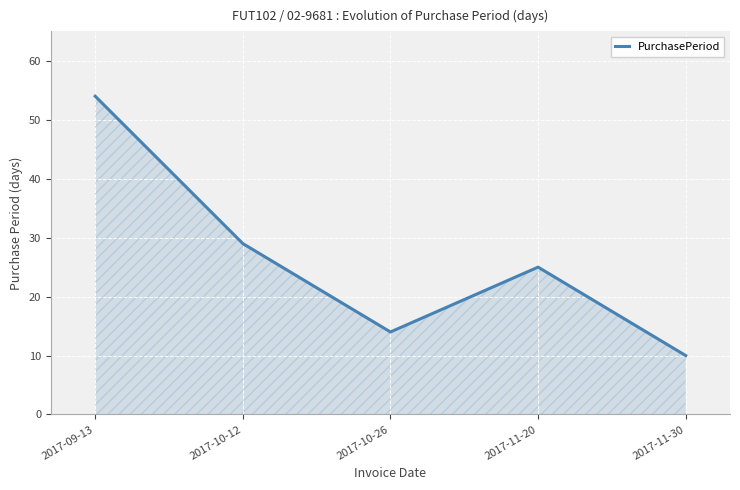

What is the difference between the maximum and minimum values?

44